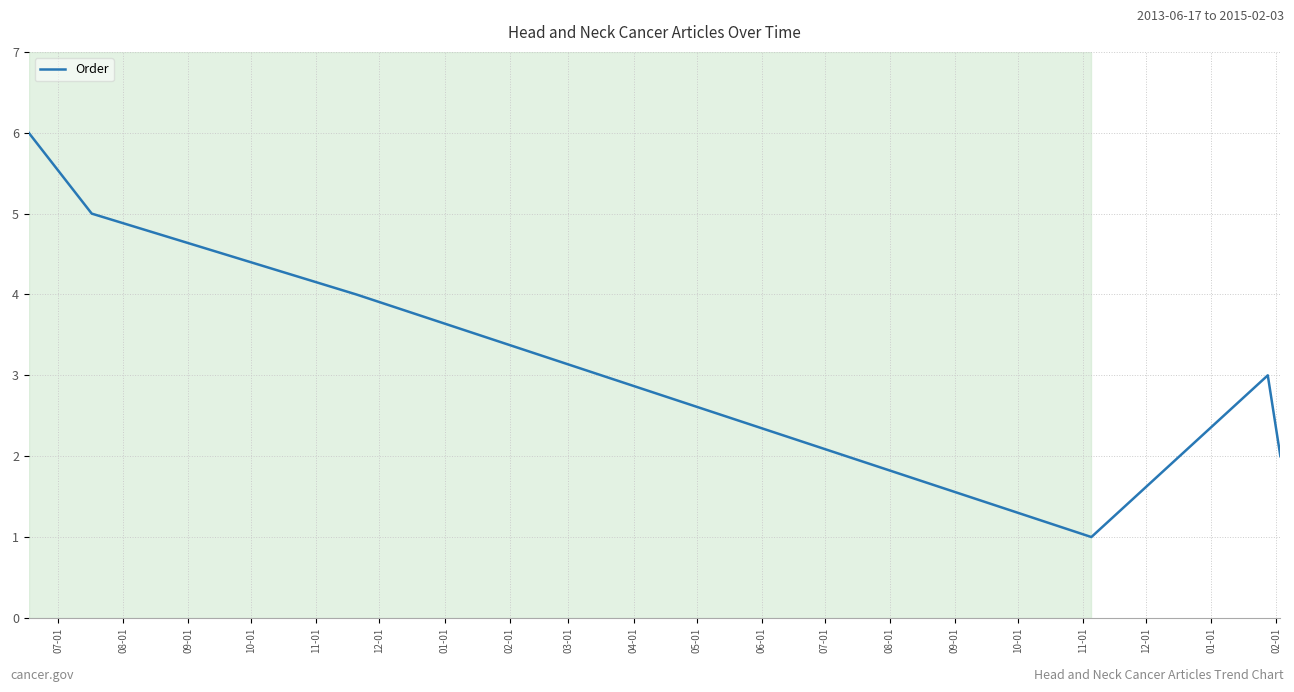

True or false: the data has more than 1 interior local peaks.

False